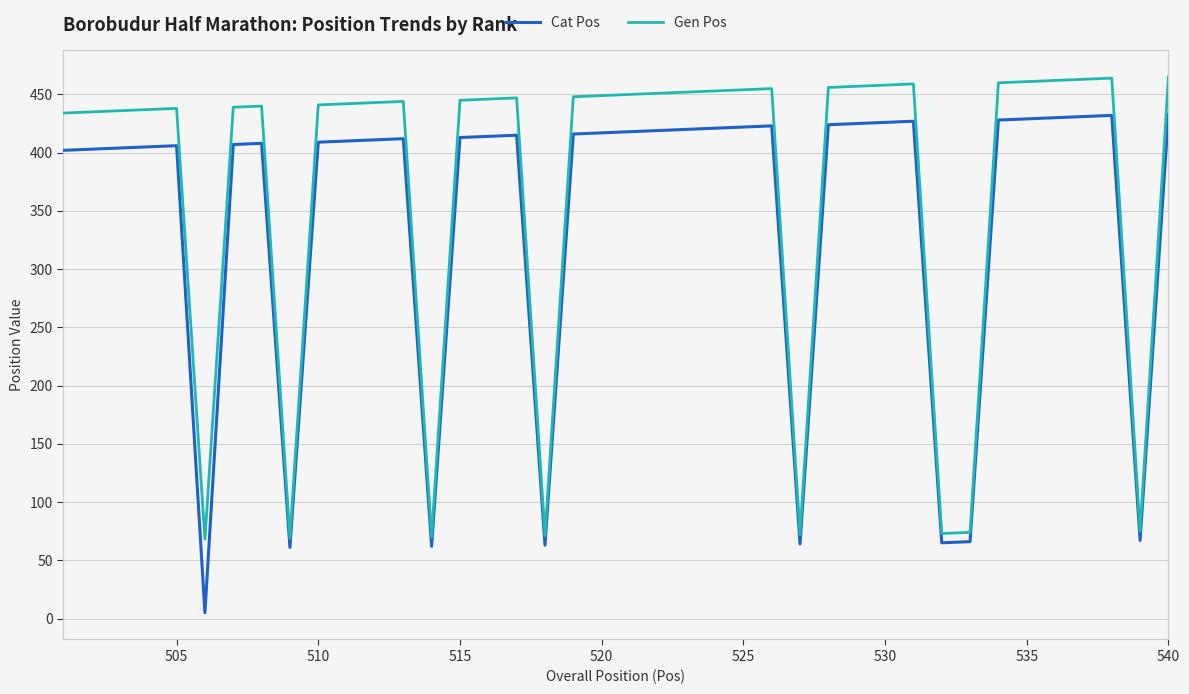

How many lines are shown in the chart?

2